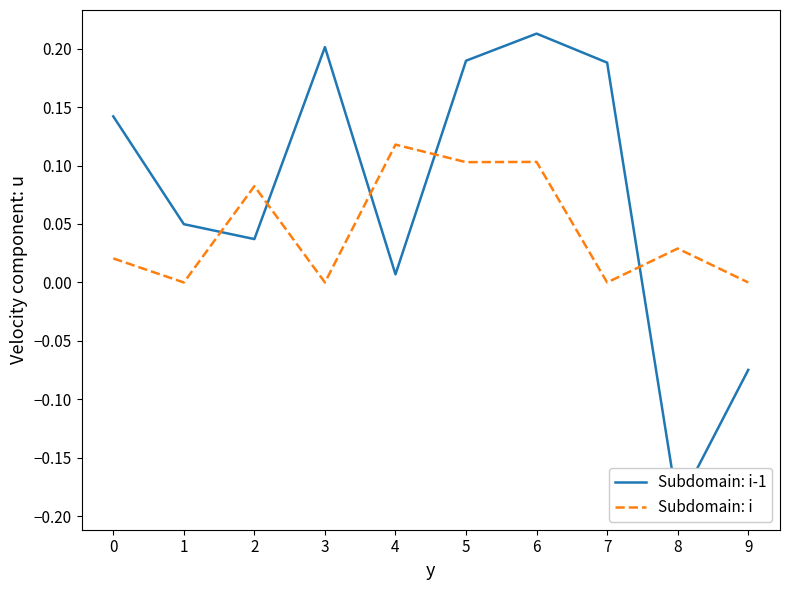

Which series changed the most between 2 and 3?

Subdomain: i-1